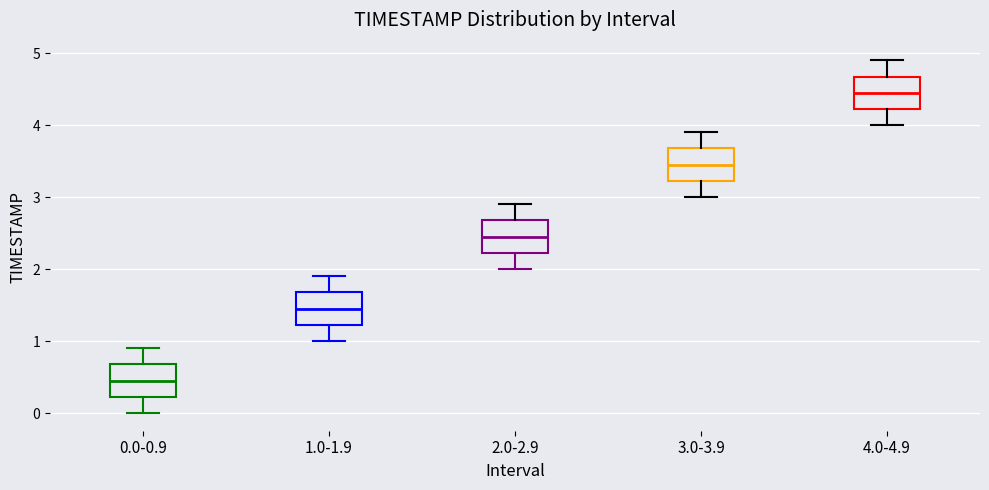

Reading left to right, transcribe this box plot: for each box, give where its median line is, the range the box spans, and where its two whiskers end, as read against the y-axis. The values are not printed on the chart, so give them approximately, as read against the axis.

0.0-0.9: median 0.5, box 0.2 to 0.7, whiskers 0.0 to 0.9
1.0-1.9: median 1.5, box 1.2 to 1.7, whiskers 1.0 to 1.9
2.0-2.9: median 2.5, box 2.2 to 2.7, whiskers 2.0 to 2.9
3.0-3.9: median 3.5, box 3.2 to 3.7, whiskers 3.0 to 3.9
4.0-4.9: median 4.5, box 4.2 to 4.7, whiskers 4.0 to 4.9